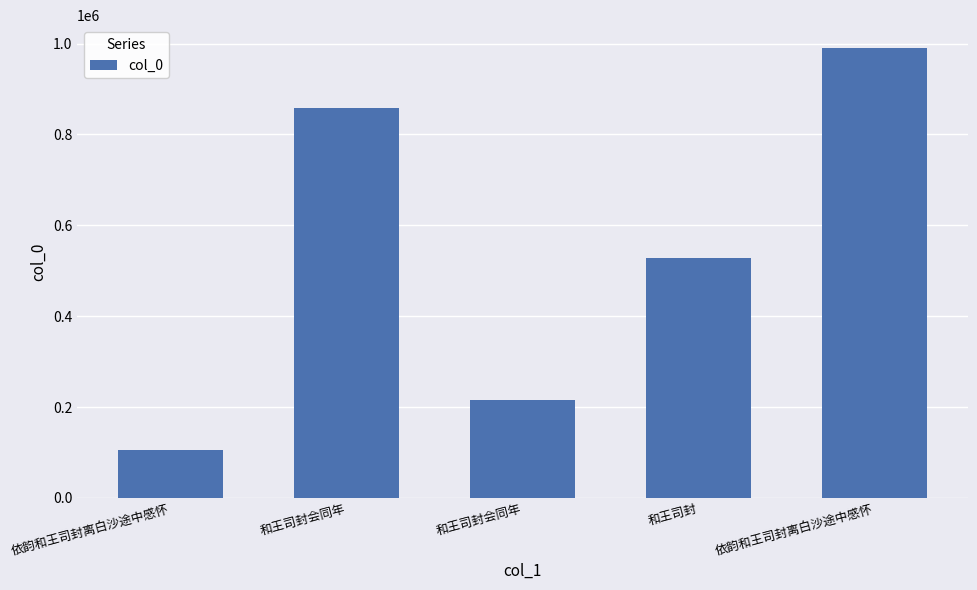

At which category does the chart reach its minimum across all series?

依韵和王司封离白沙途中感怀